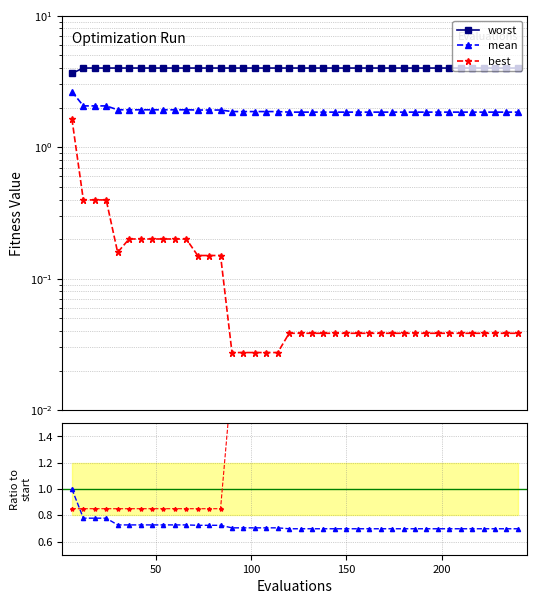

The best series shows 0.1 at 25. True or false?

False